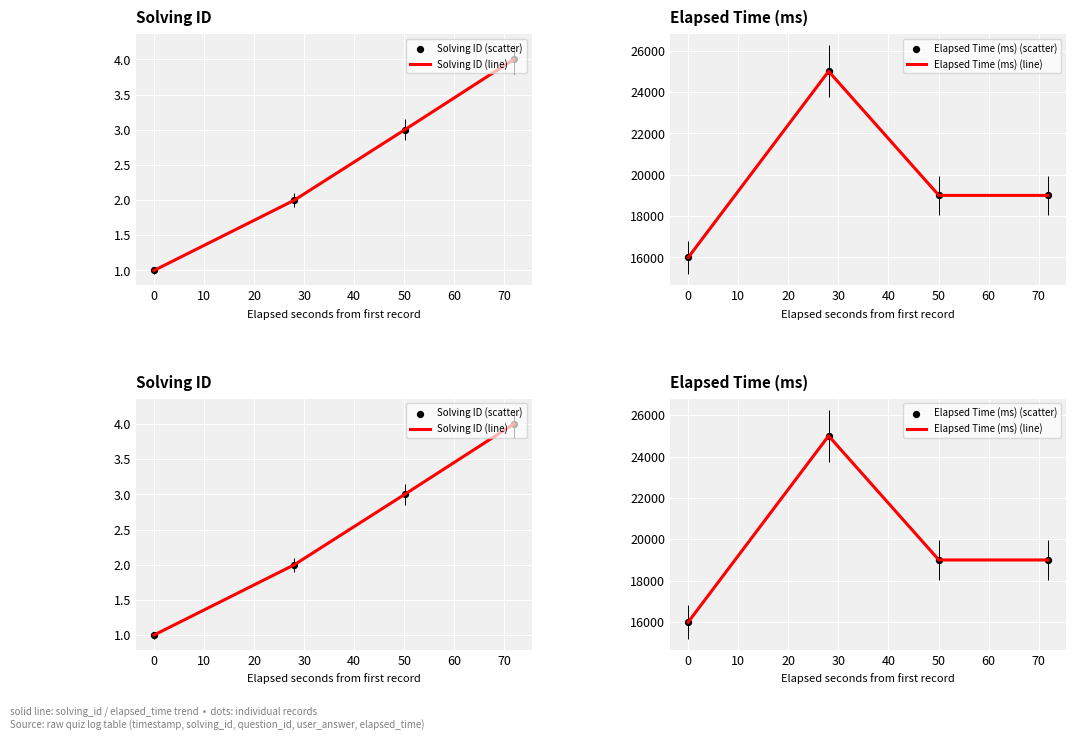

What are all the series names shown in the legend?

Solving ID (line), Solving ID (scatter), Elapsed Time (ms) (line), Elapsed Time (ms) (scatter)